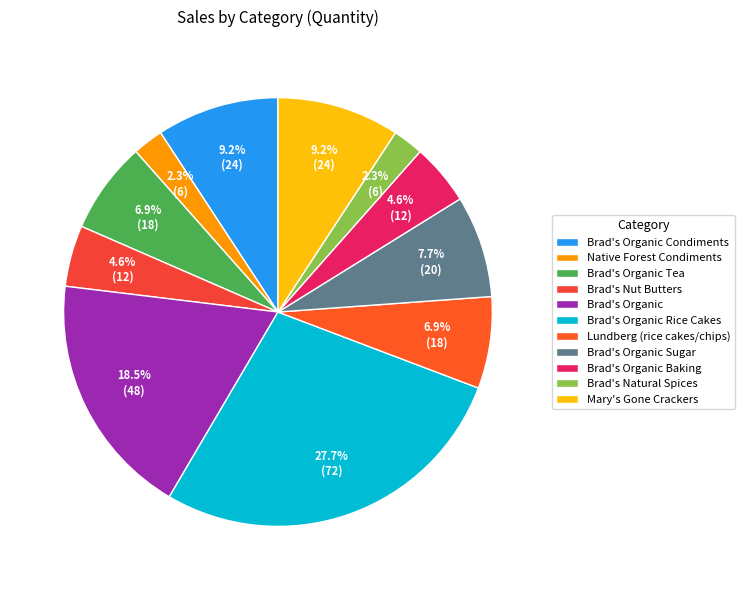

To the nearest percent, what is the combined percentage of Brad's Organic Sugar and Brad's Nut Butters?

12%